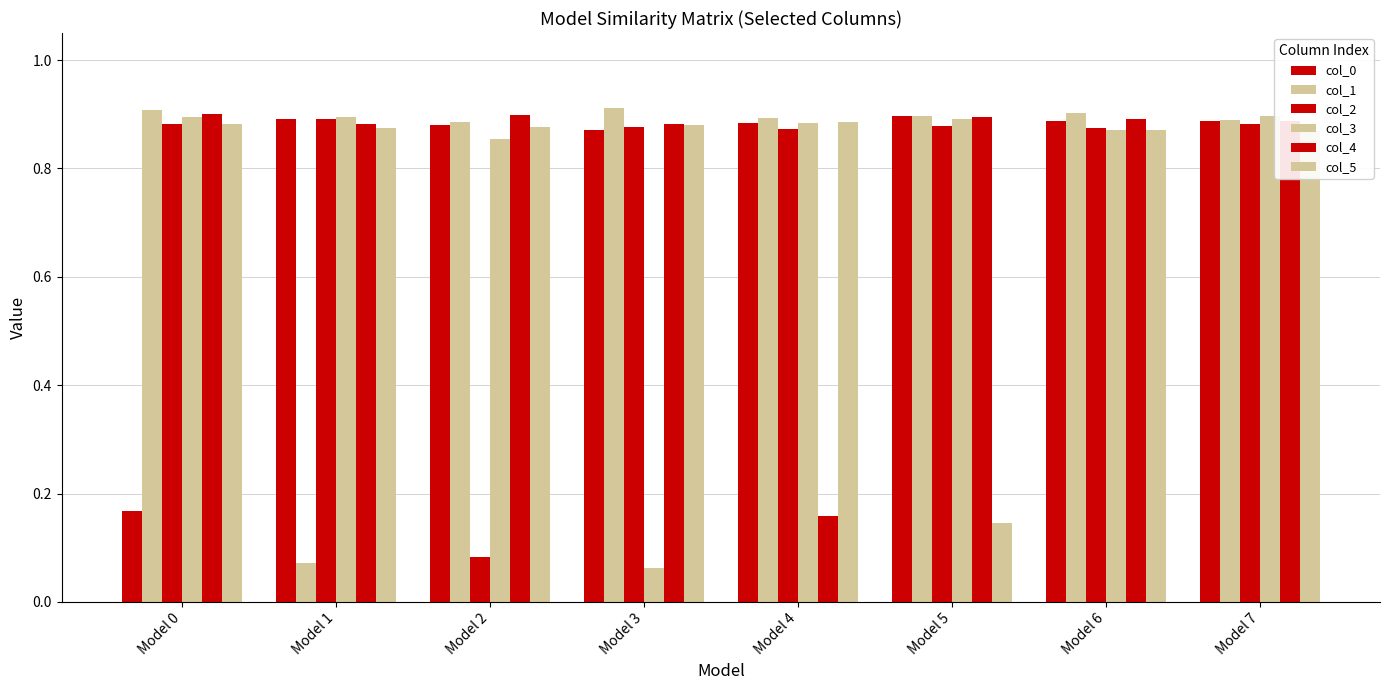

Reading left to right, what are all the values shown in this chart?

col_0: 0.2	0.9	0.9	0.9	0.9	0.9	0.9	0.9
col_1: 0.9	0.1	0.9	0.9	0.9	0.9	0.9	0.9
col_2: 0.9	0.9	0.1	0.9	0.9	0.9	0.9	0.9
col_3: 0.9	0.9	0.9	0.1	0.9	0.9	0.9	0.9
col_4: 0.9	0.9	0.9	0.9	0.2	0.9	0.9	0.9
col_5: 0.9	0.9	0.9	0.9	0.9	0.1	0.9	0.9